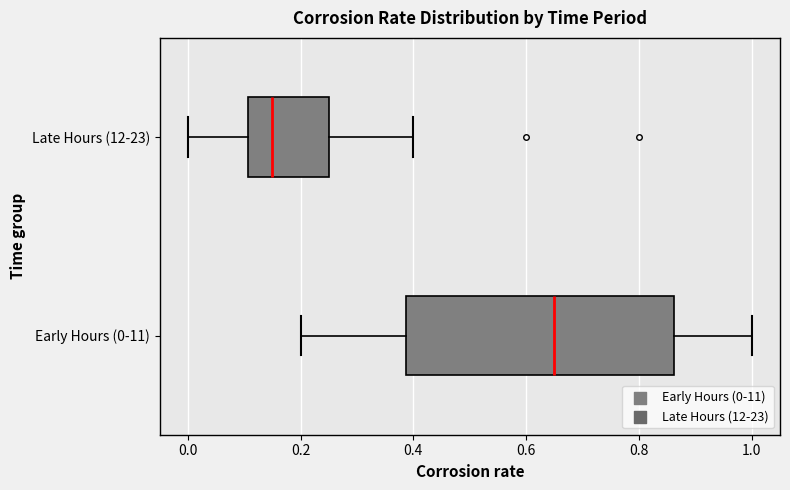

Where does the right whisker of the box for Late Hours (12-23) end on the x-axis? The values are not printed on the chart, so give them approximately, as read against the axis.

0.40